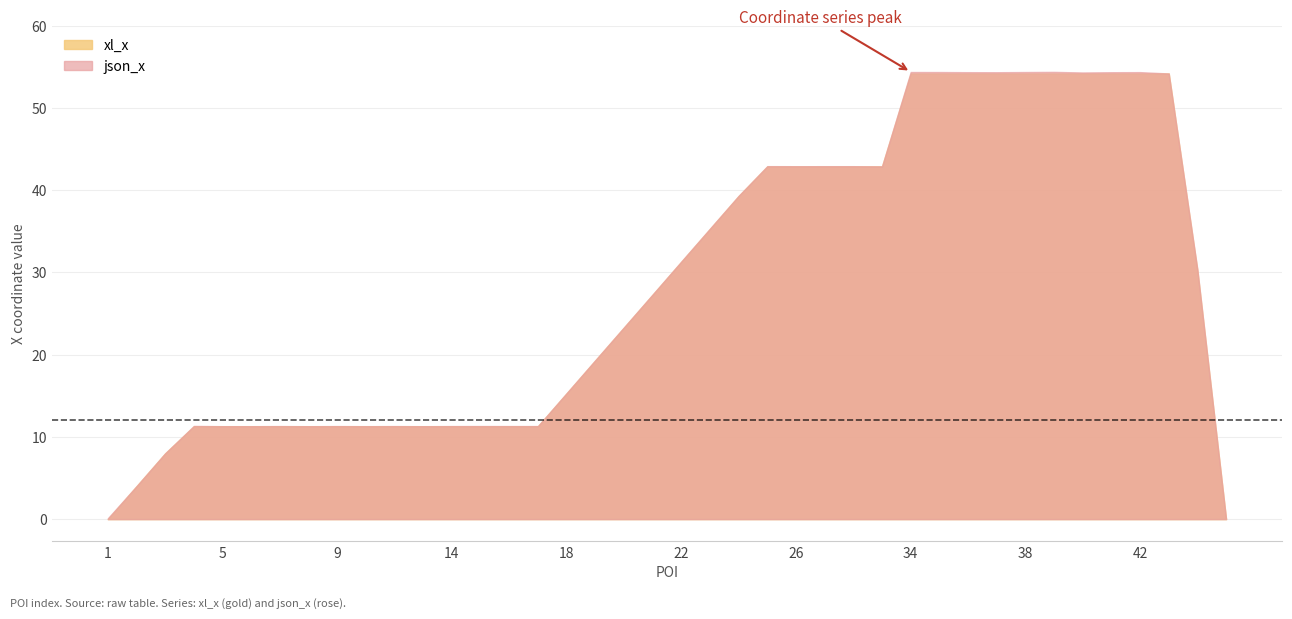

True or false: xl_x and json_x cross at least once.

False